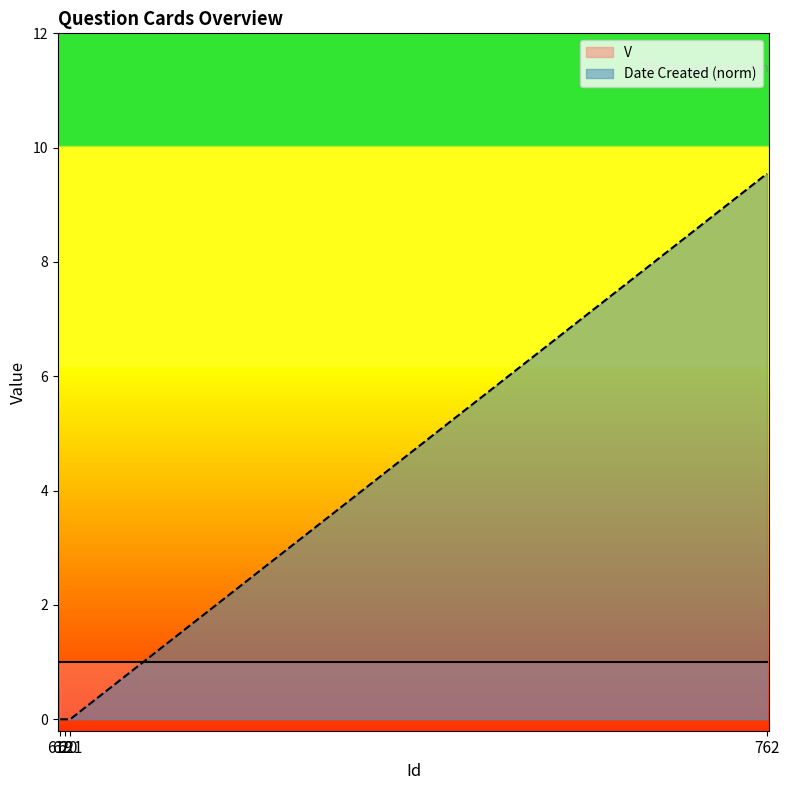

Reading left to right, list all the values displayed in this chart.

0.0	0.0	0.0	9.5